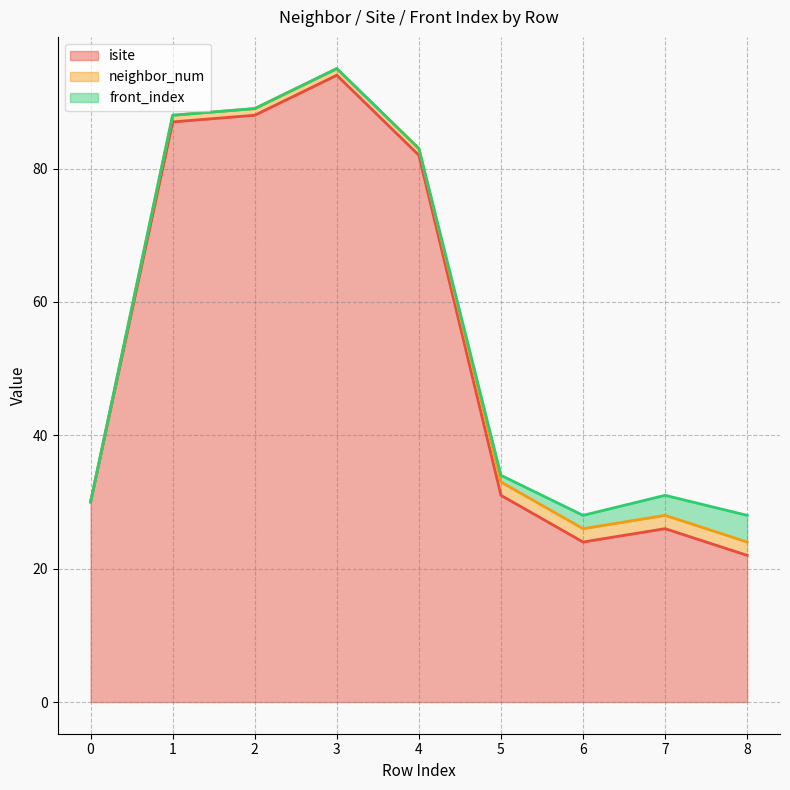

The isite series shows 19 at 5. True or false?

False